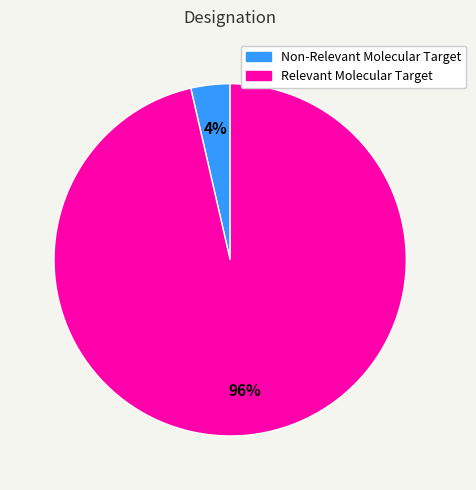

Is it true that Non-Relevant Molecular Target is 4% of the pie?

True